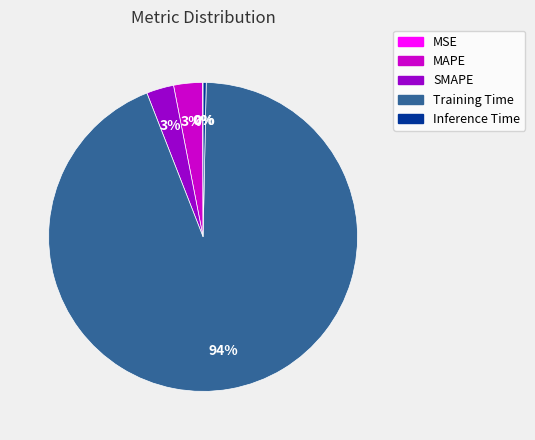

Is the sum of MAPE and Inference Time greater than half?

No